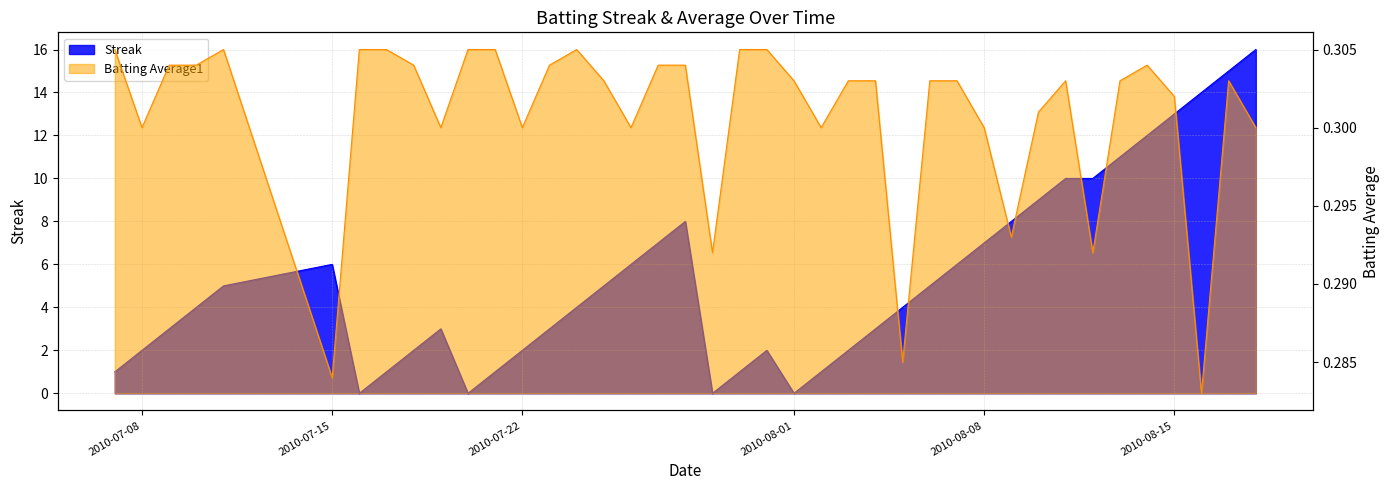

What is the maximum value for Streak?

16.0